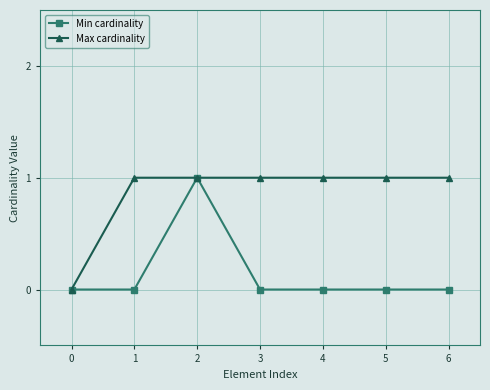

Does the chart display data point markers on the line(s)?

Yes